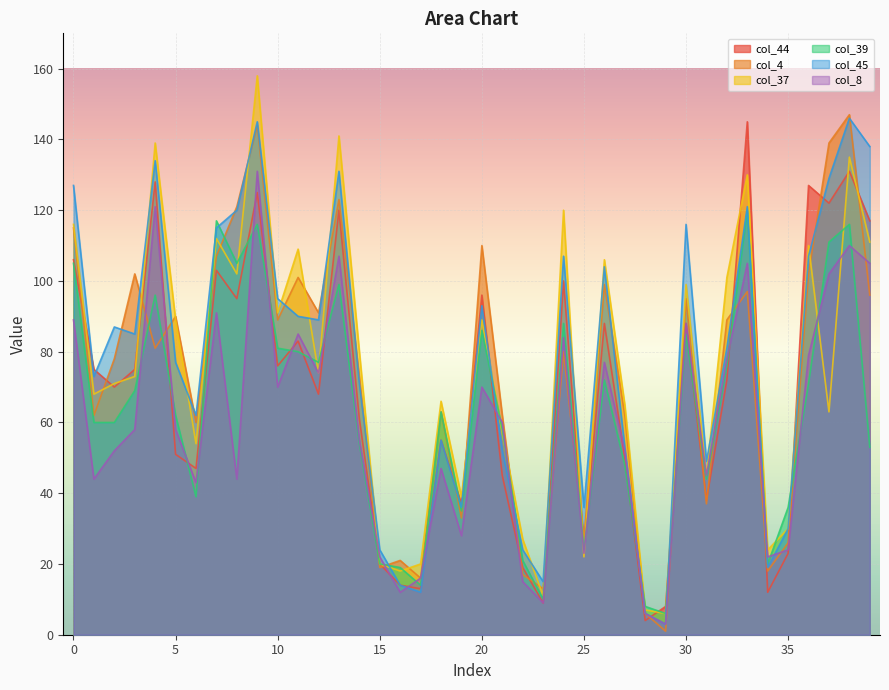

The value of col_44 at 30 is 88. True or false?

True